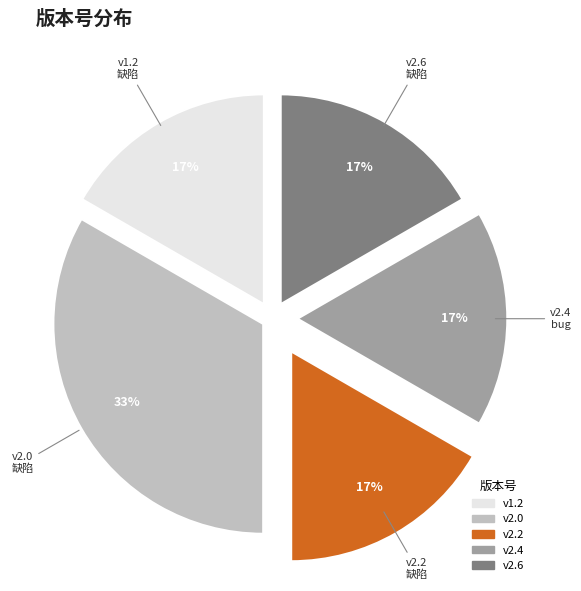

To the nearest percent, what is the average slice percentage?

20%